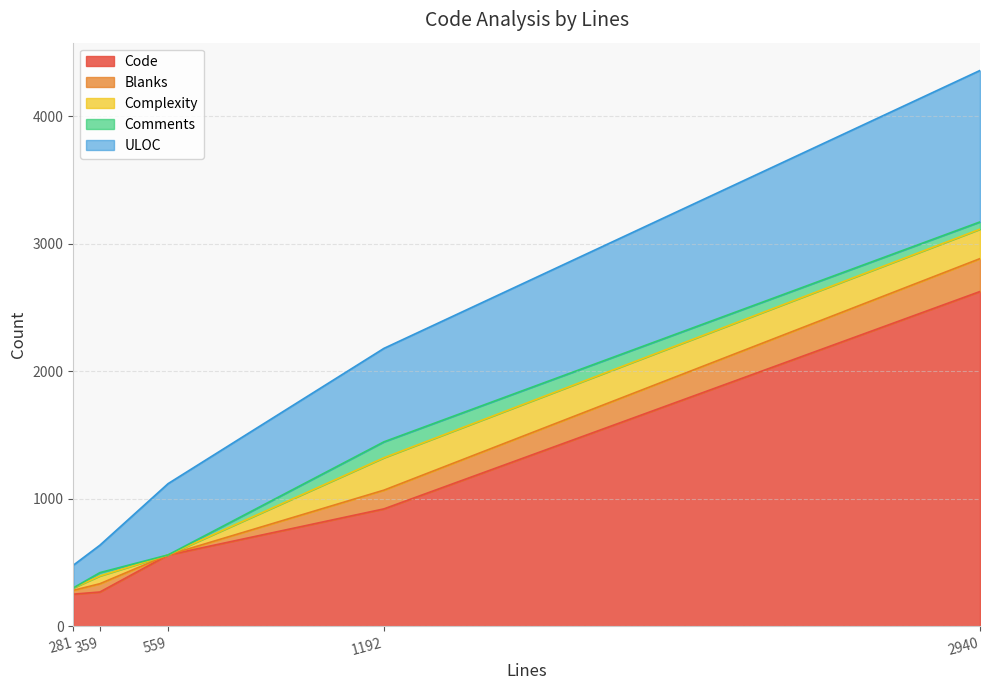

Count the number of data series in this chart.

5